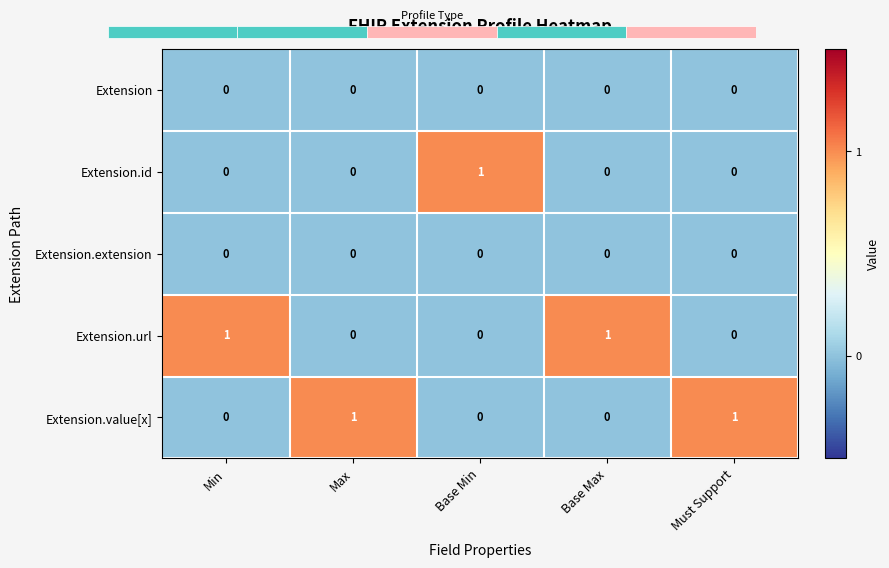

Count the Extension.id values in the range 0 to 1.

5